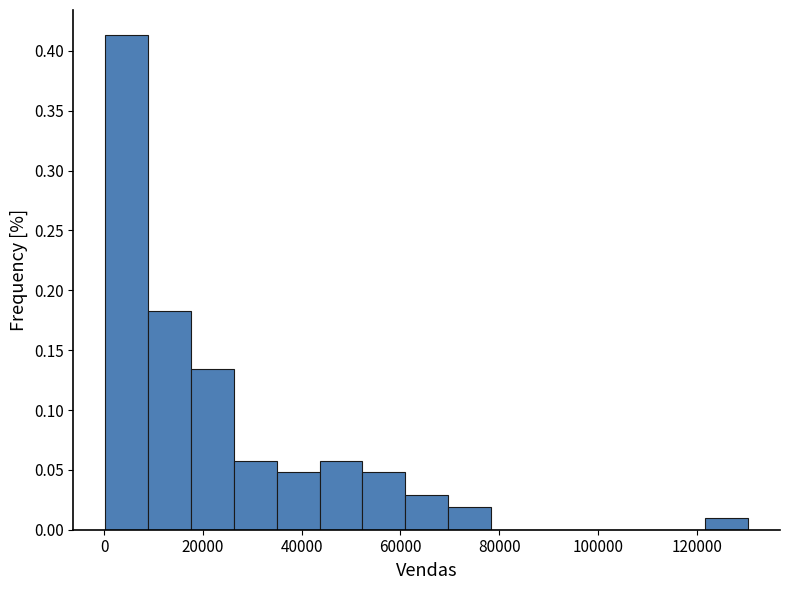

What is the height of the bar covering 26000 to 34000 on the x-axis? Neither the bar edges nor the heights are printed on the chart, so give them approximately, as read against the axes.

0.060